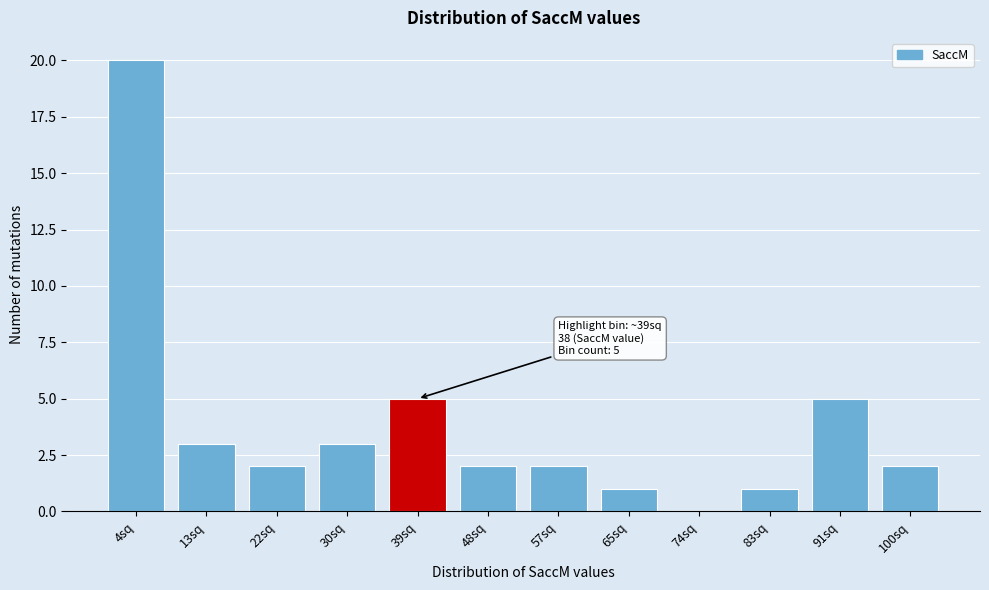

Reading left to right, extract all data points from this chart.

4sq=20	13sq=3	22sq=2	30sq=3	39sq=5	48sq=2	57sq=2	65sq=1	74sq=0	83sq=1	91sq=5	100sq=2